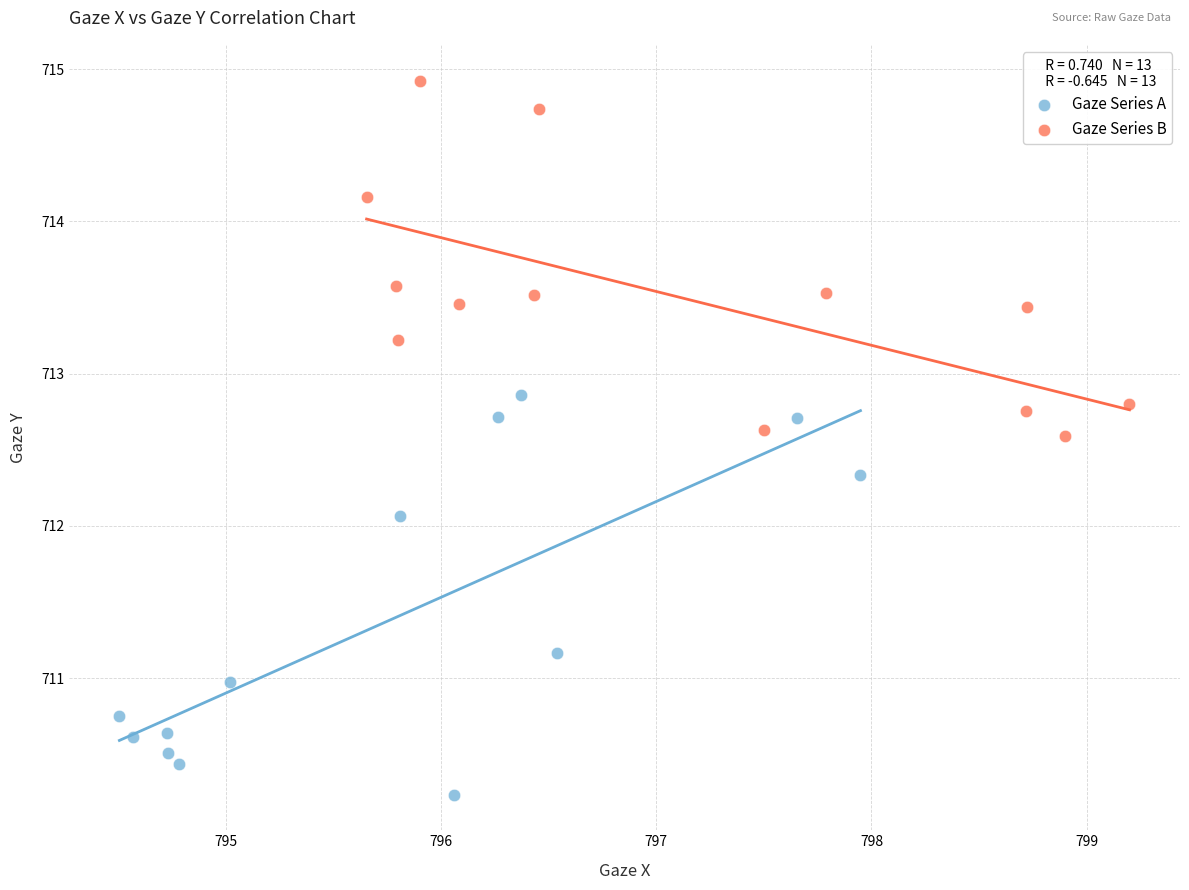

Which series has the widest spread of Y values?

Gaze Series A